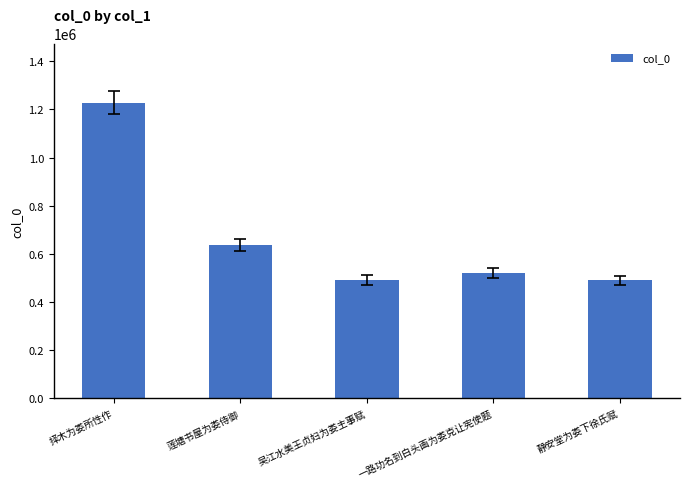

Are the bars horizontal?

No